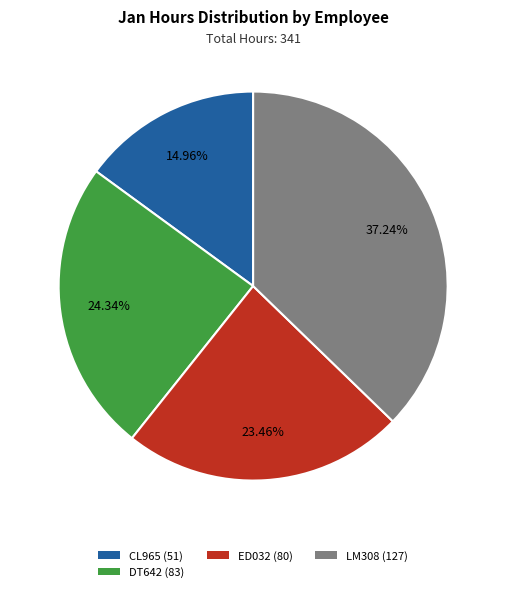

Between ED032 (80) and CL965 (51), which is larger?

ED032 (80)